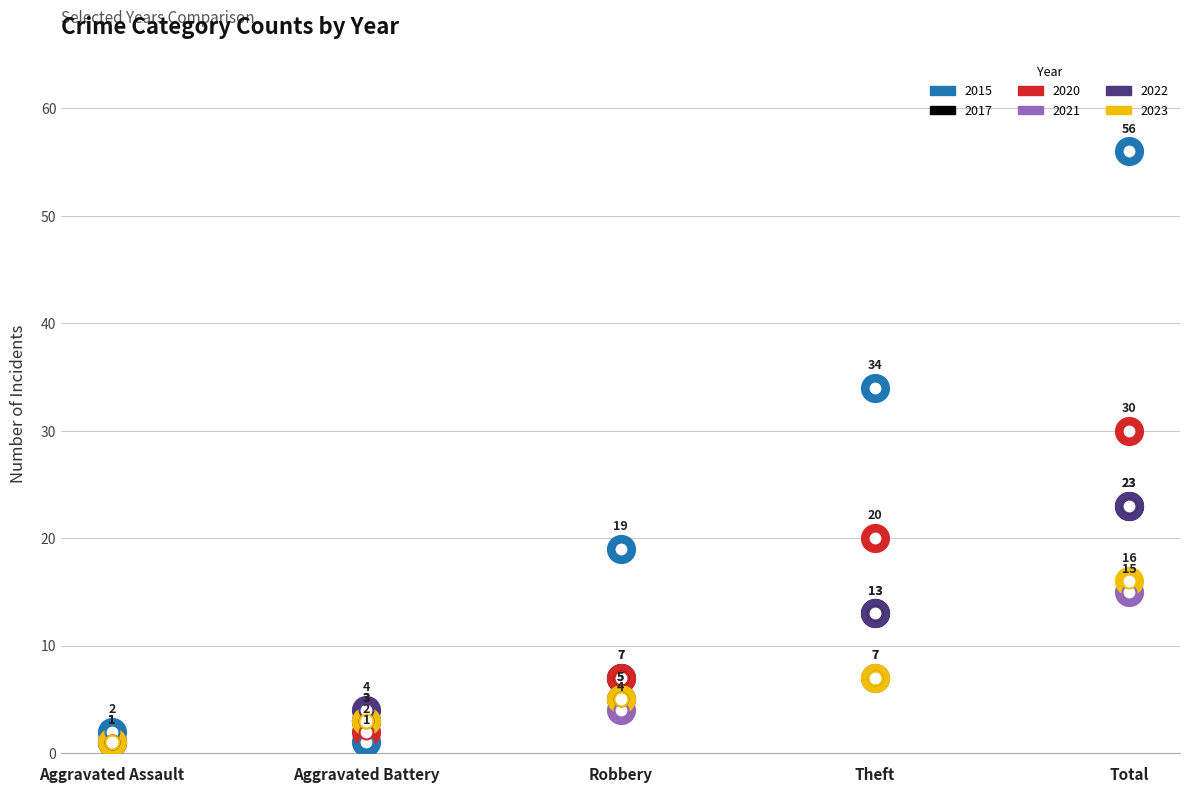

What is the label of the 5th point from the left?

Total